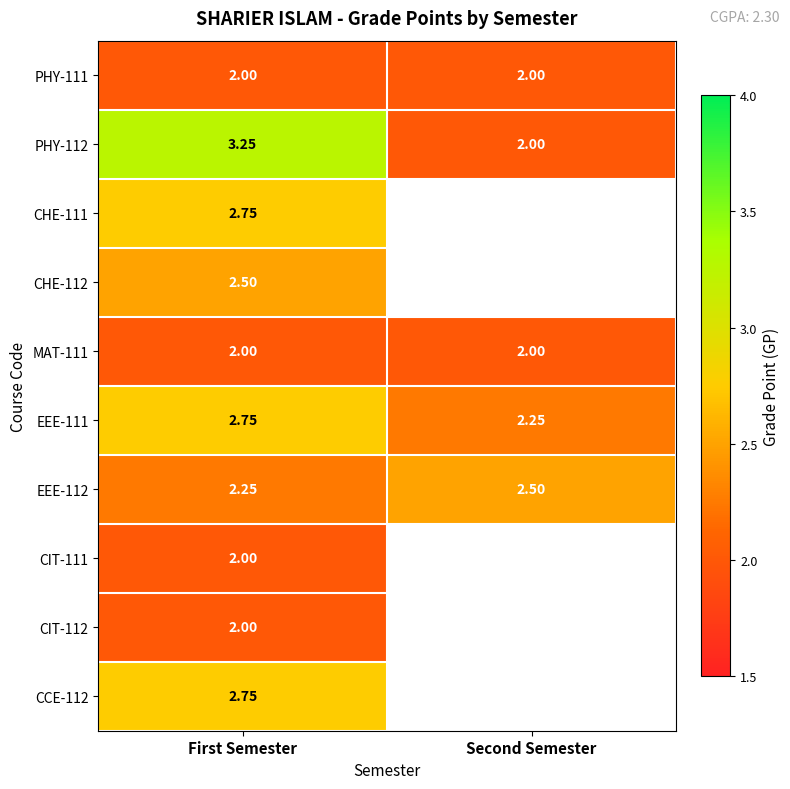

Count the PHY-112 values in the range 2 to 3.

1